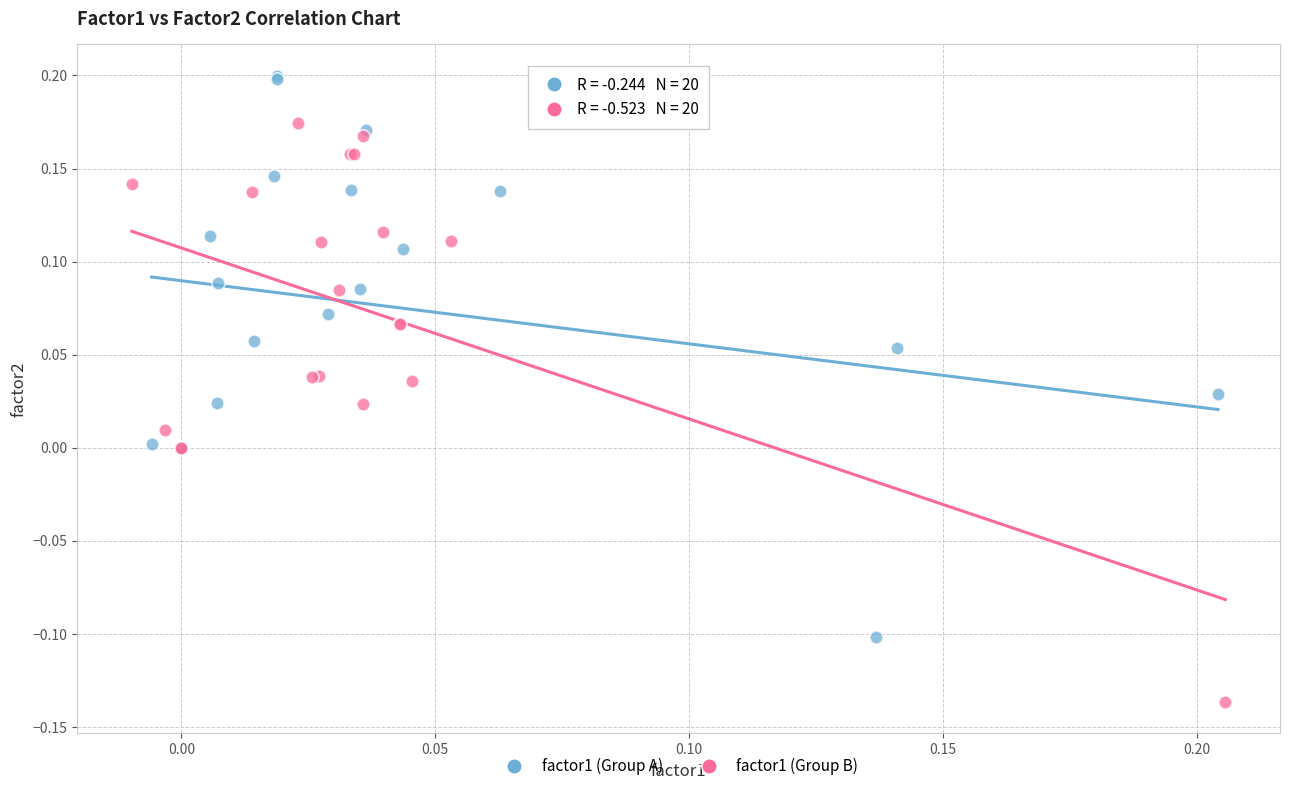

Which series contains the highest Y value?

factor1 (Group A)